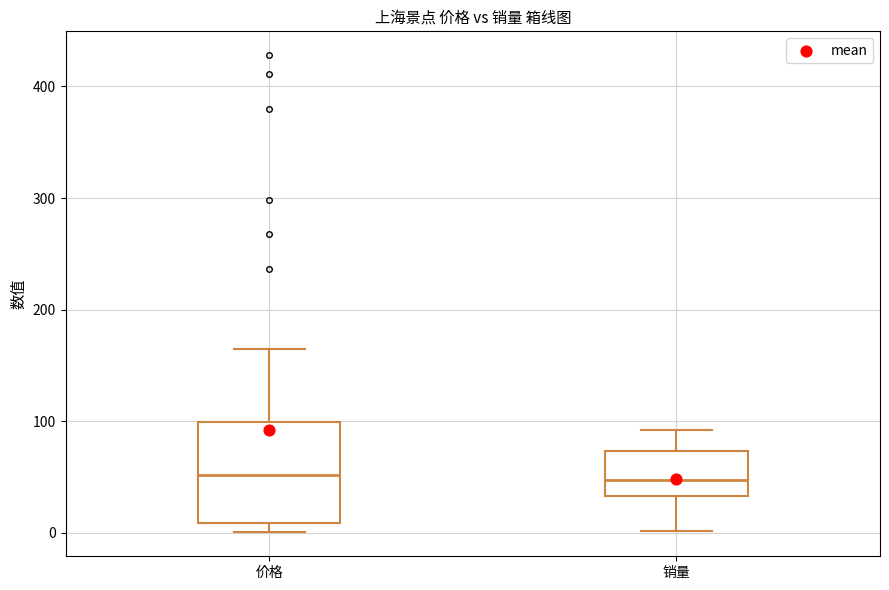

Which box is the tallest, from its lower edge to its upper edge?

价格